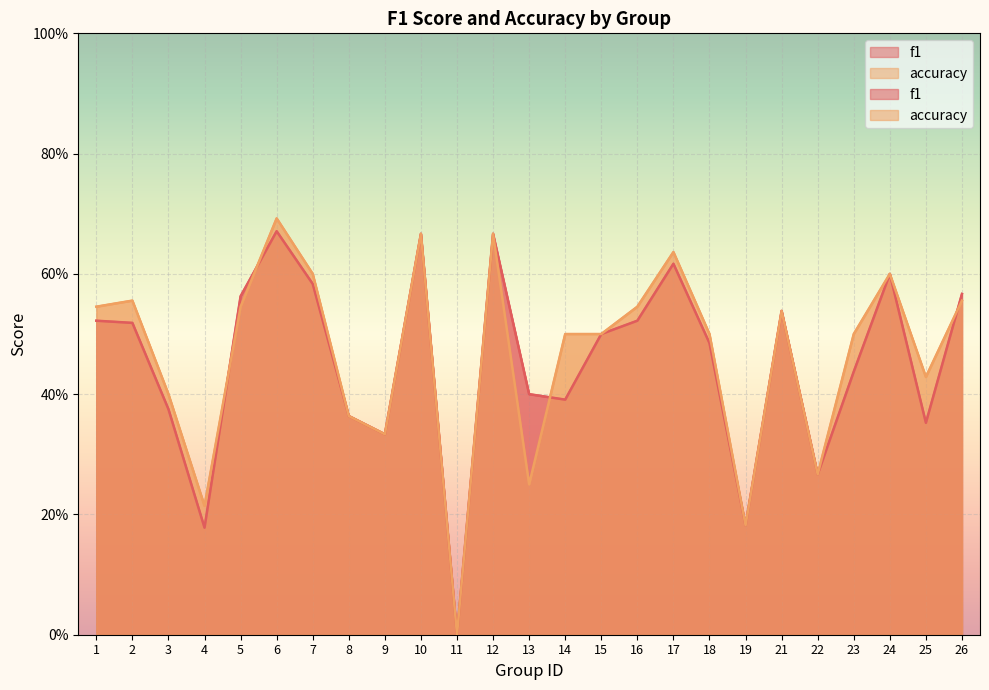

What is the difference between the f1 values at 7 and 6?

0.1